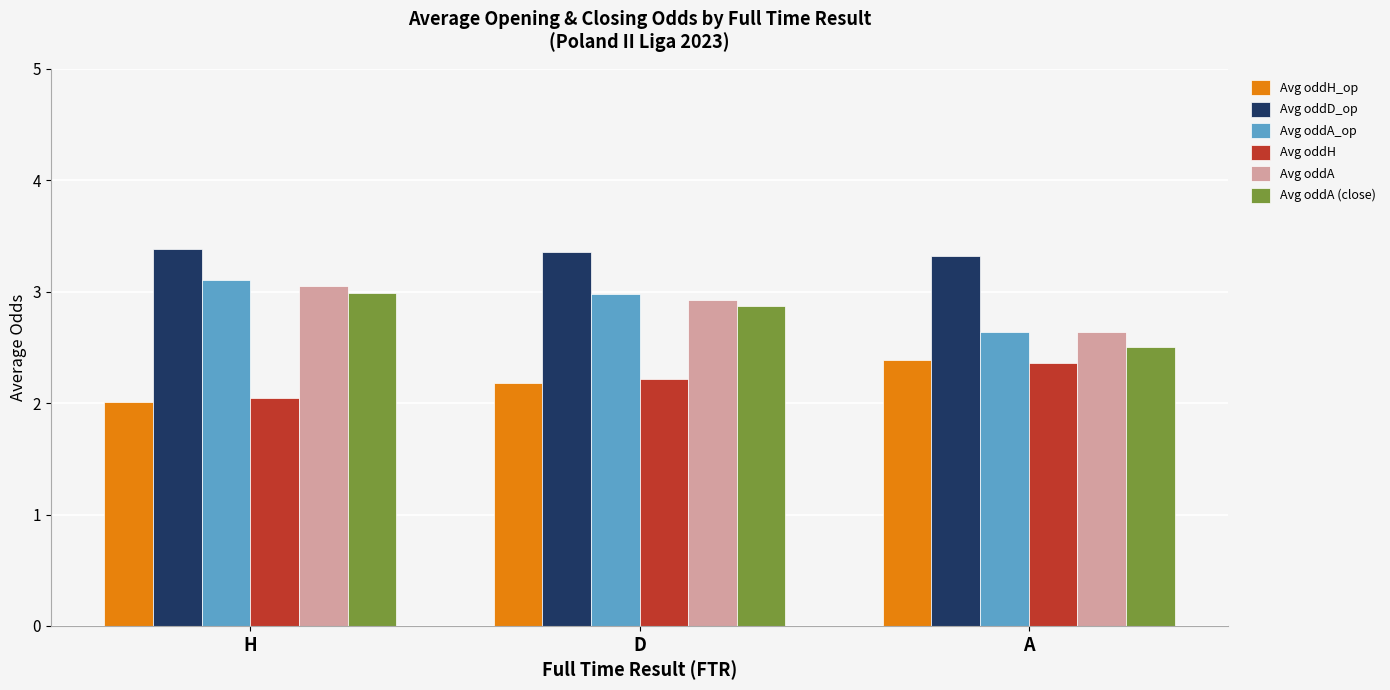

Read the Avg oddA (close) value at H.

3.0